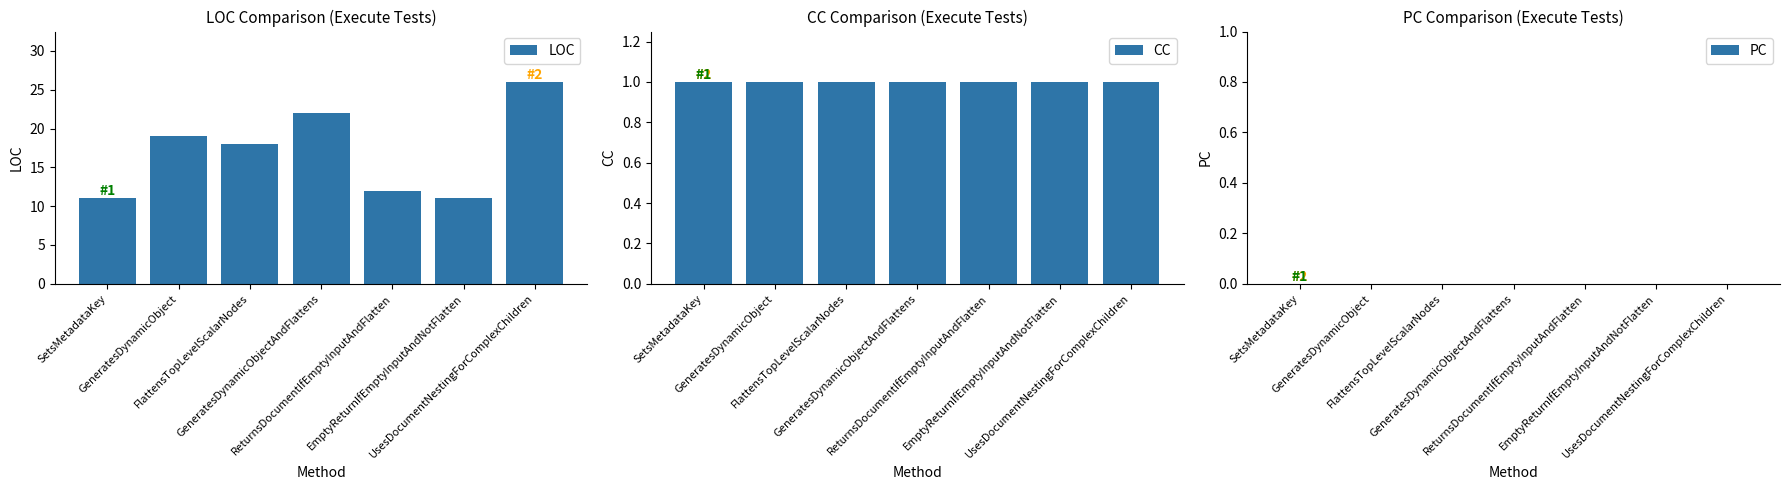

Are the bars grouped side by side (vs. stacked)?

Yes